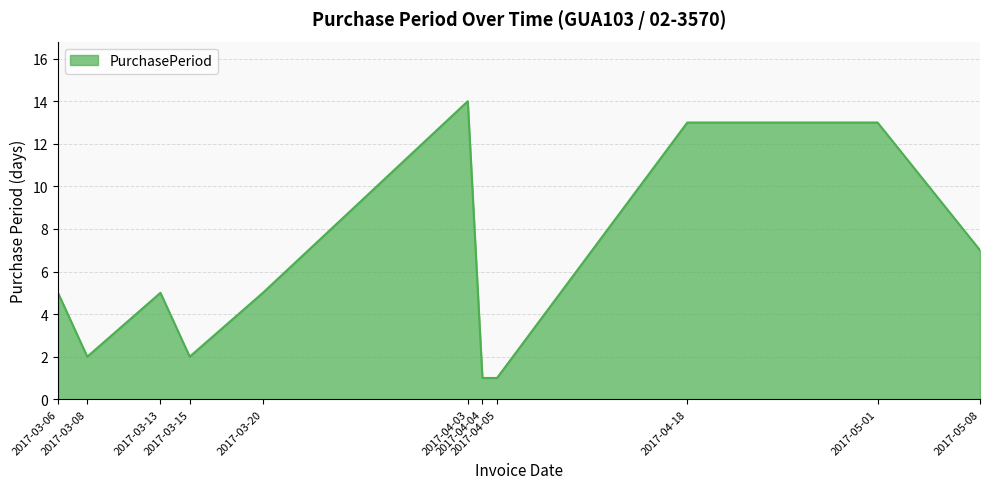

What is the difference between the maximum and minimum values?

13